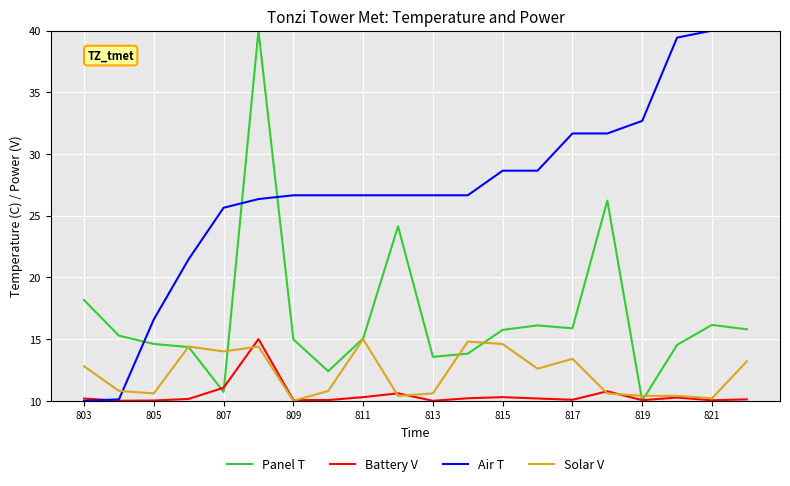

What is the maximum value for Panel T?

40.0